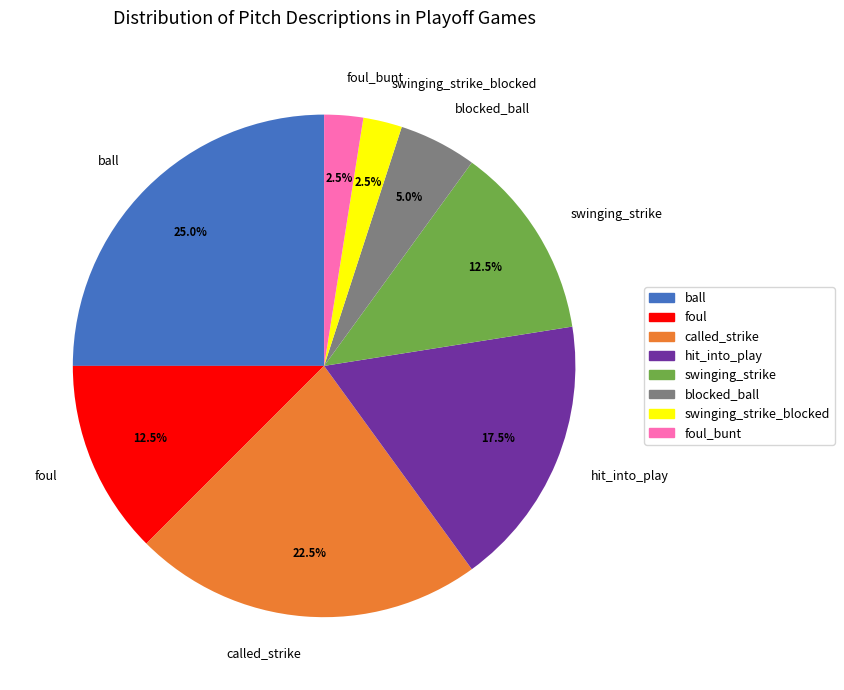

Does called_strike account for over 50% of the chart?

No